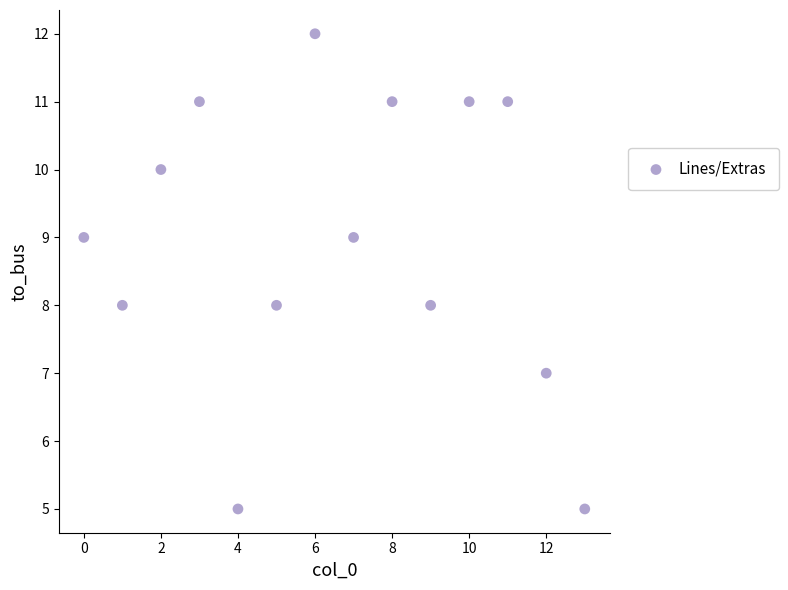

How many points are shown in the scatter plot?

14